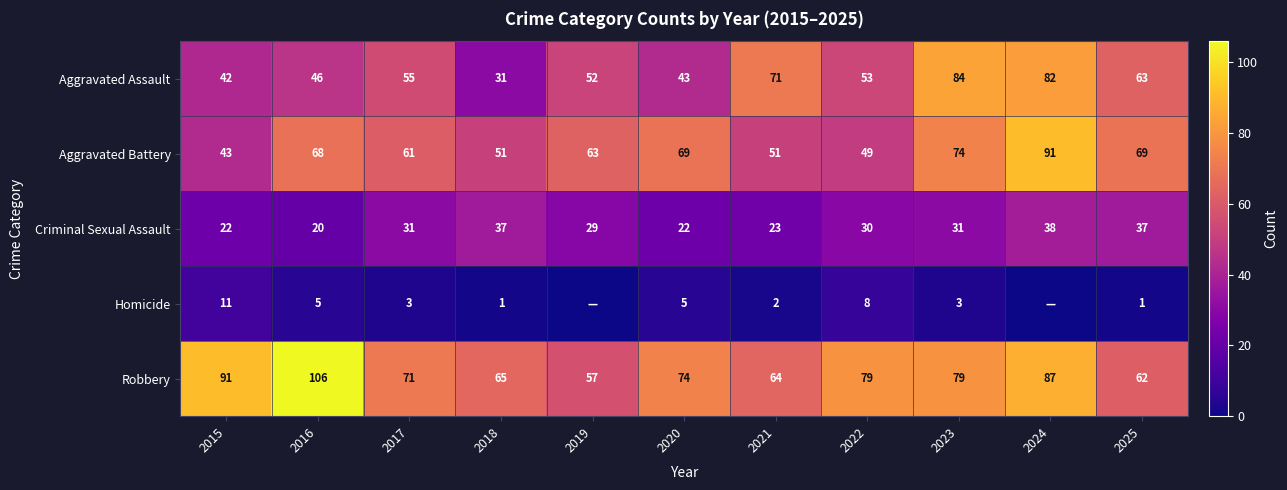

Between 2016 and 2018, which series saw the biggest shift?

Robbery